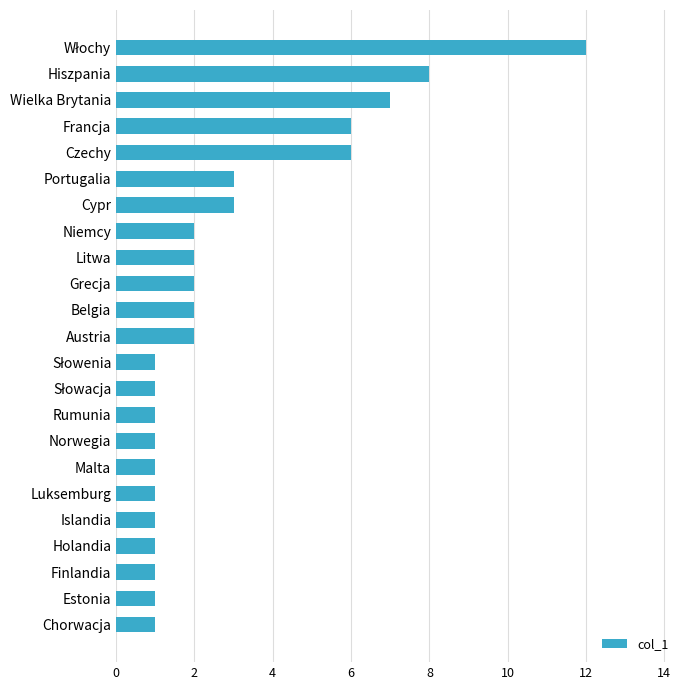

True or false: the data shows 8 at Hiszpania.

True